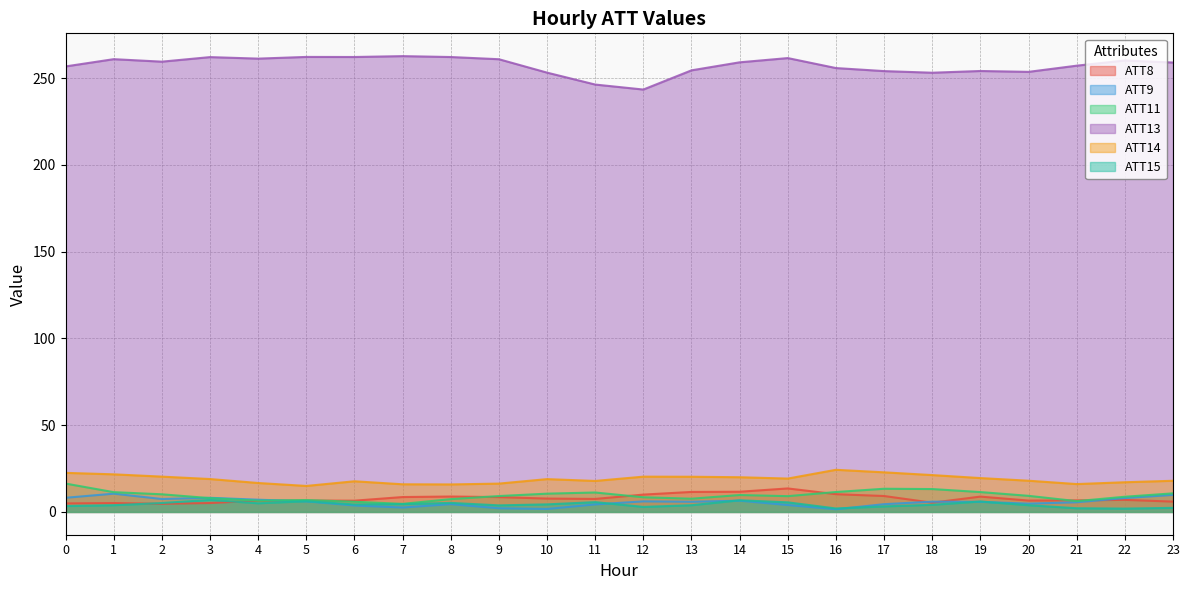

How many interior local peaks does the ATT9 series have?

6